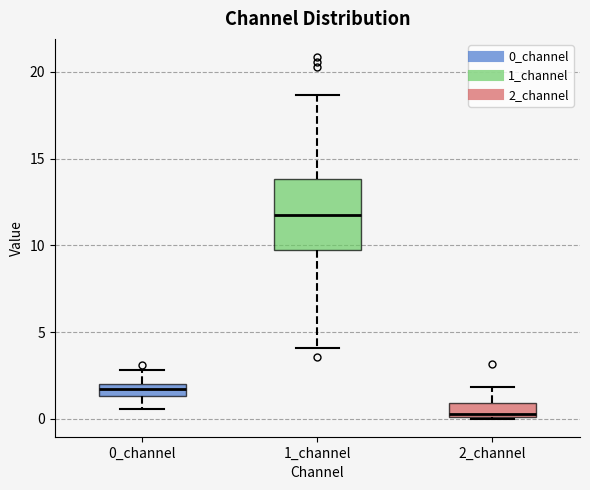

Which box is the tallest, from its lower edge to its upper edge?

1_channel